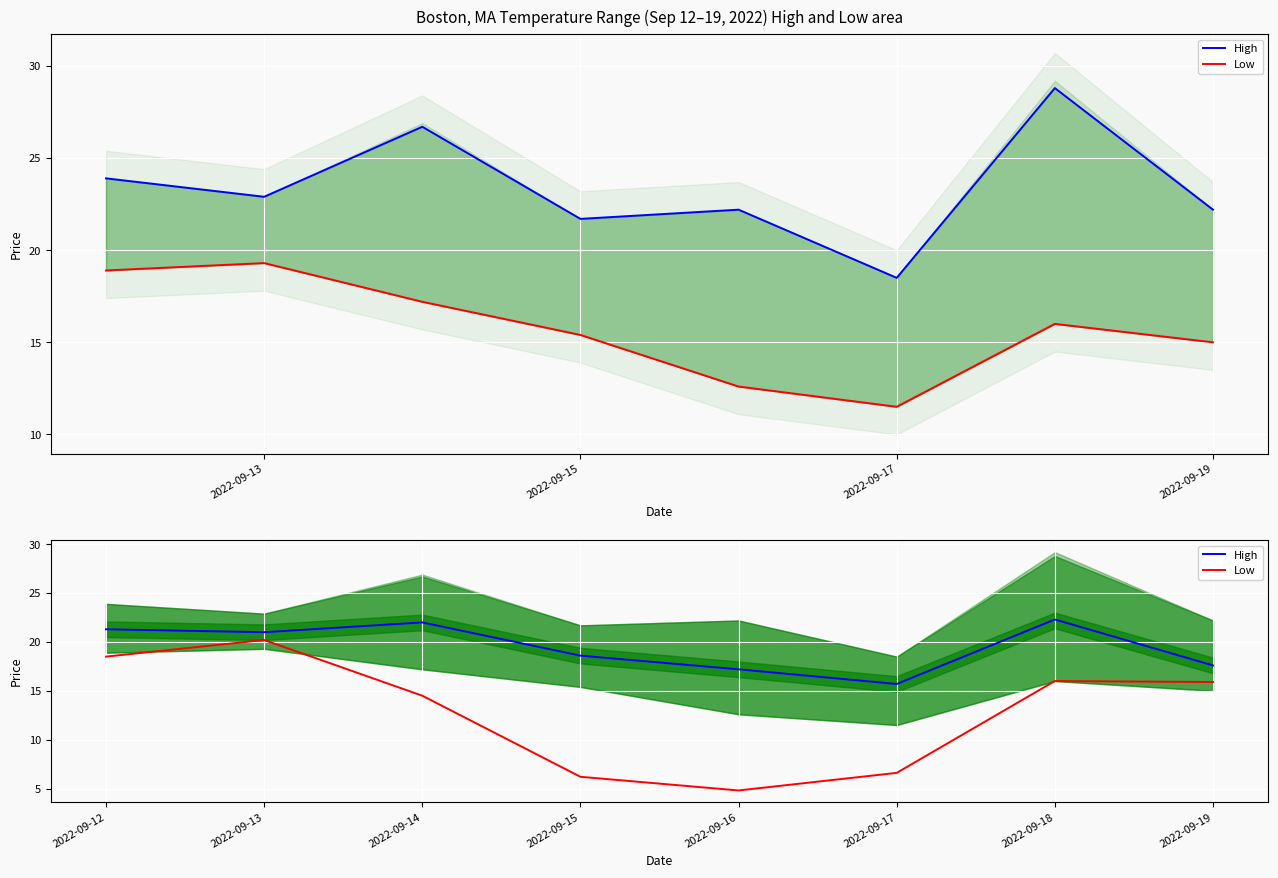

How many data points in Low are less than 15?

4